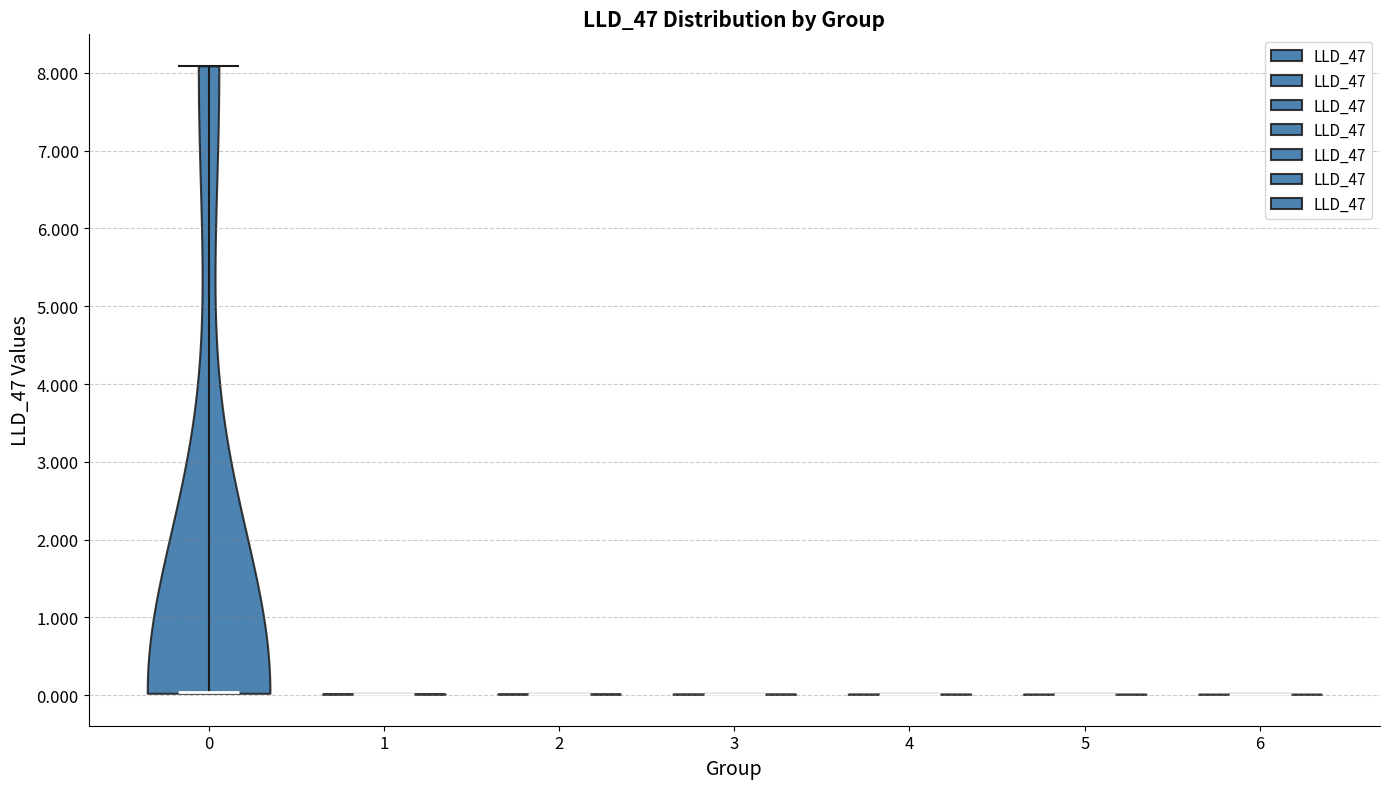

What is the highest point the violin at x = 4 reaches on the y-axis? The values are not printed on the chart, so give them approximately, as read against the axis.

0.0